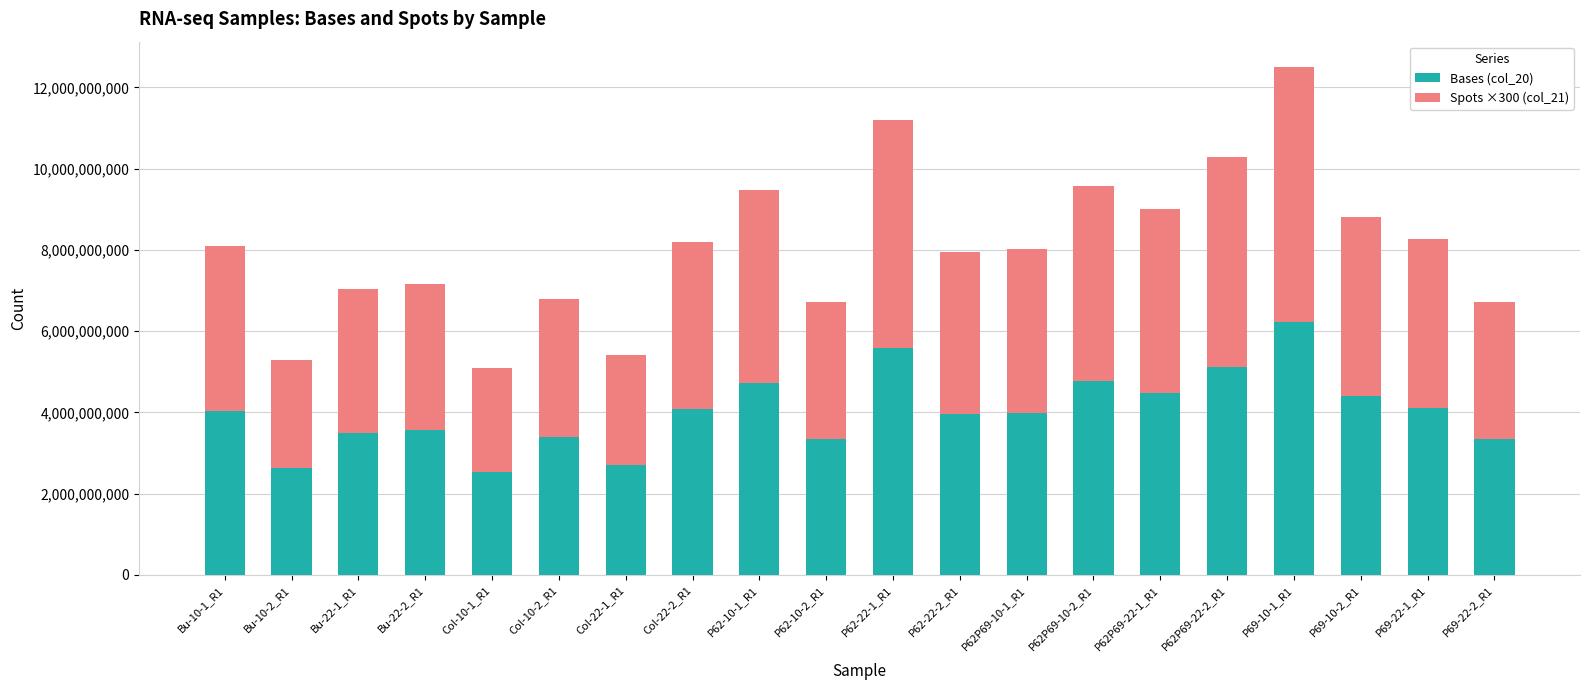

What is the difference between the Bases (col_20) values at P62P69-10-2_R1 and Bu-10-2_R1?

2135854966